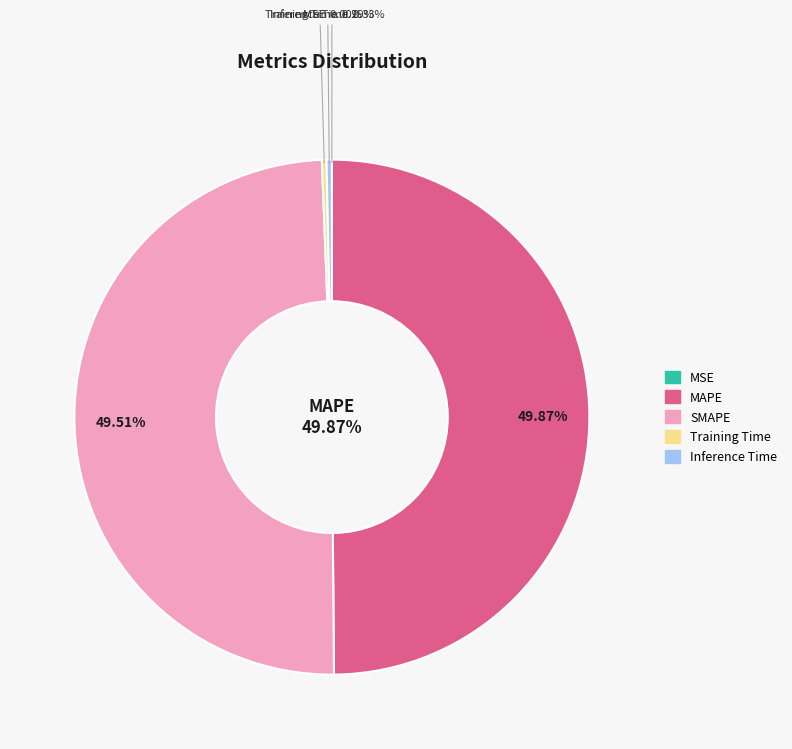

Is it true that Training Time is 1% of the pie?

False